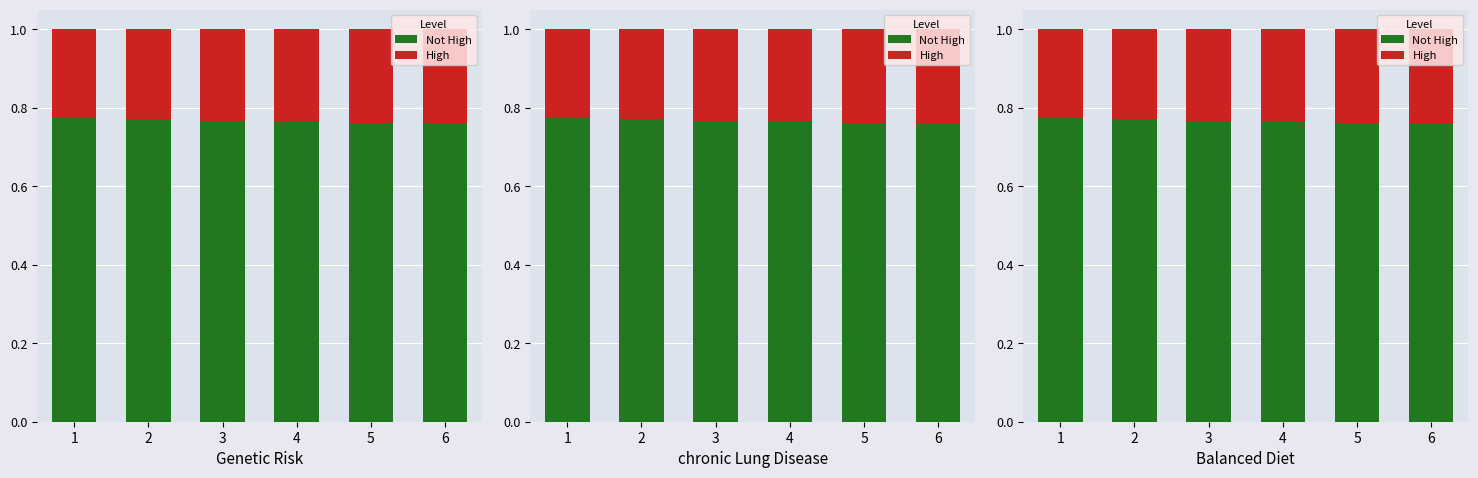

What is the value of the Not High bar at the 3rd from the left?

0.8